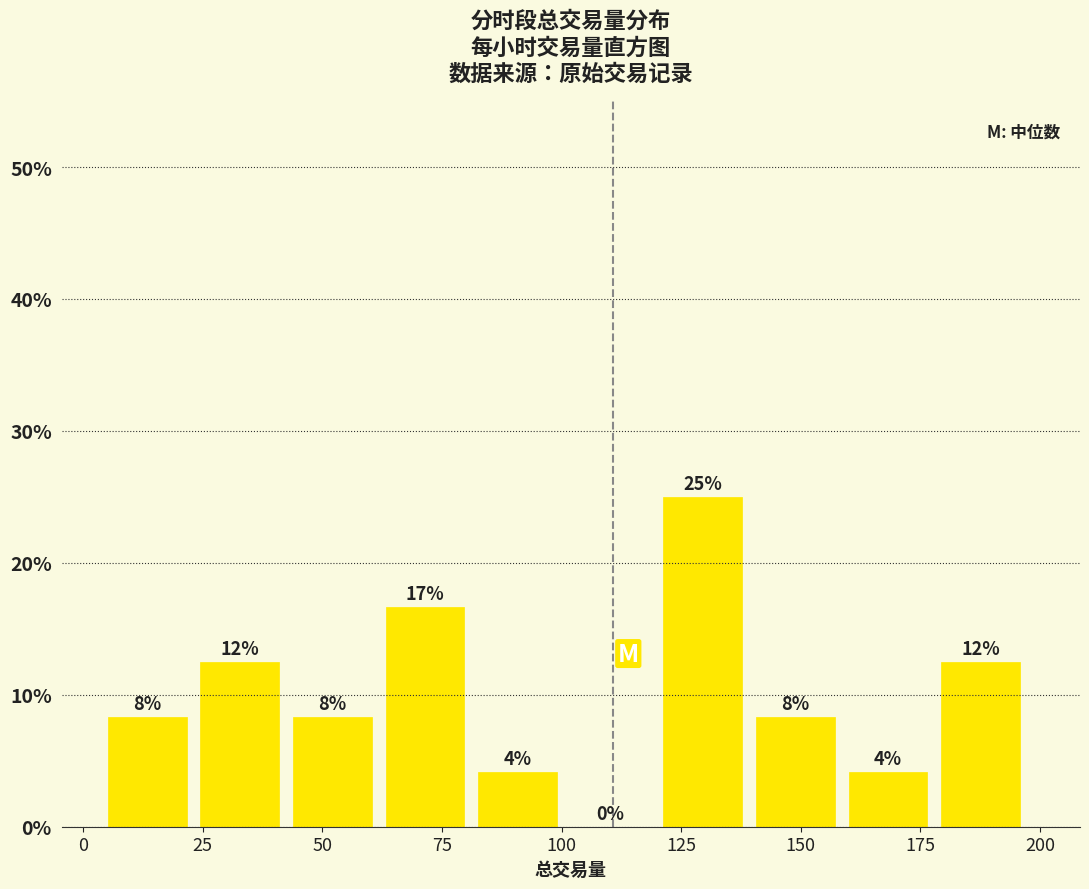

Read against the x-axis, roughly where is the centre of the tallest bar?

130